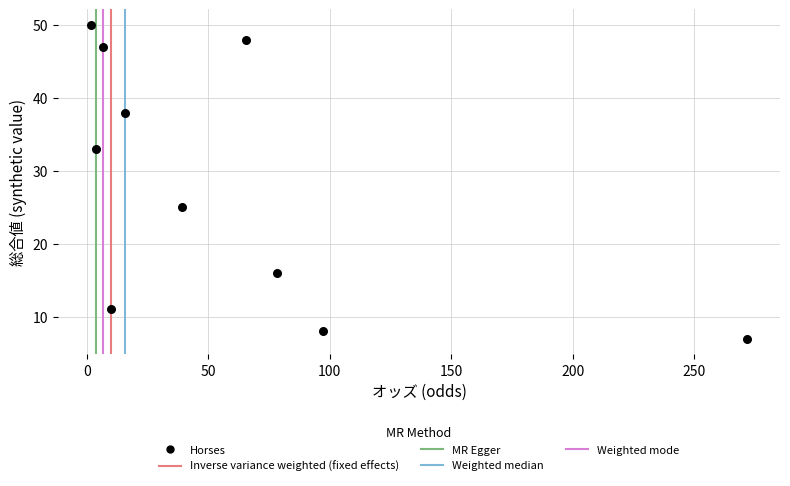

What Y value in the scatter plot is closest to 28?

25